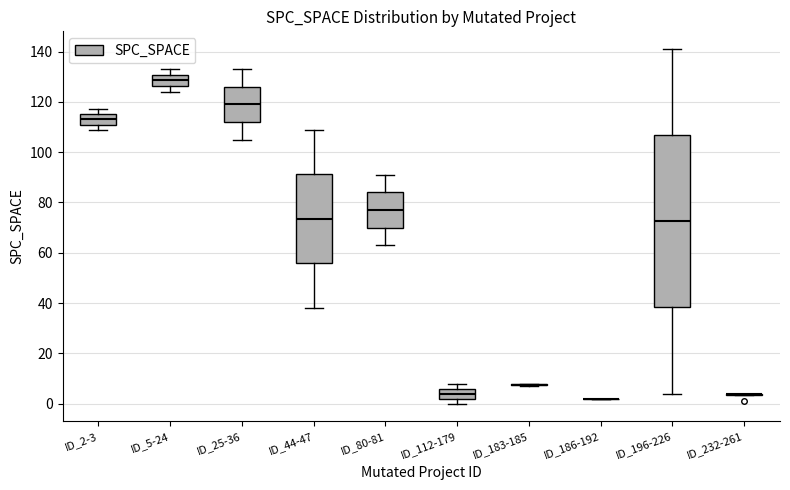

Comparing the boxes themselves (not the whiskers), which one is the tallest?

ID_196-226